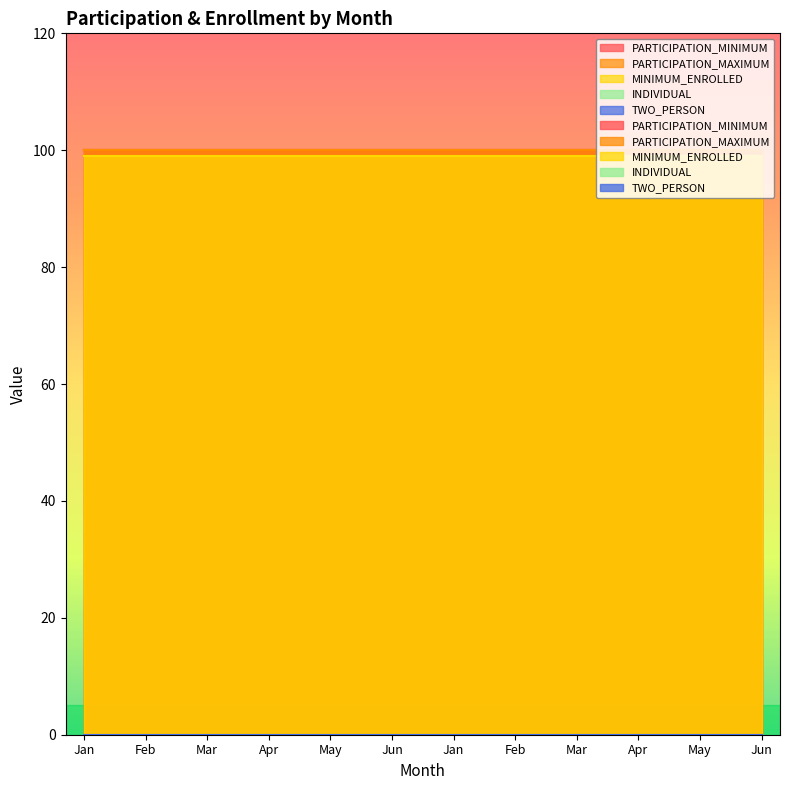

At how many categories does at least one series exceed 95?

12